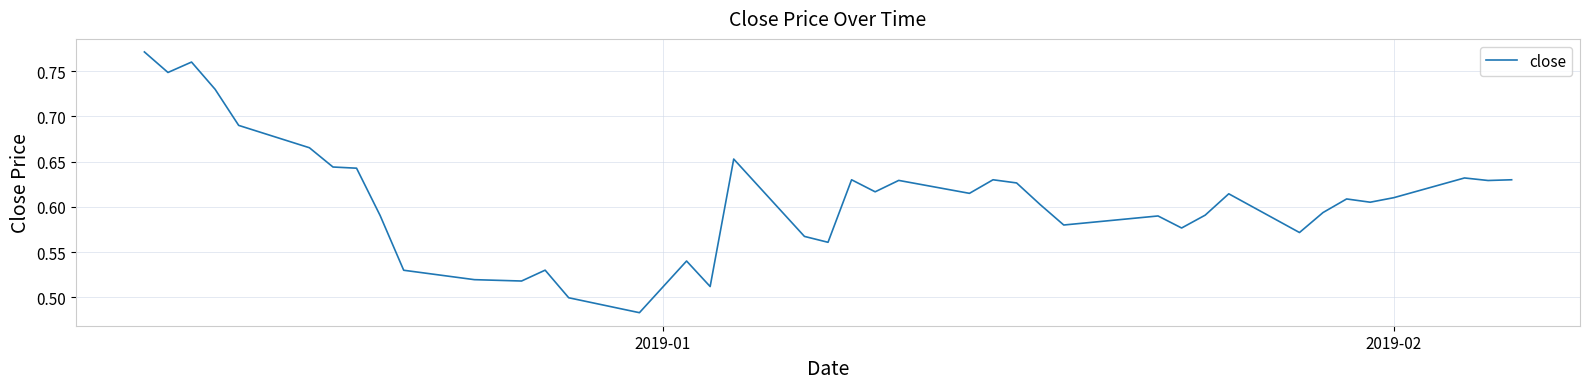

How many interior local peaks (higher than both neighbors) does the data have?

11